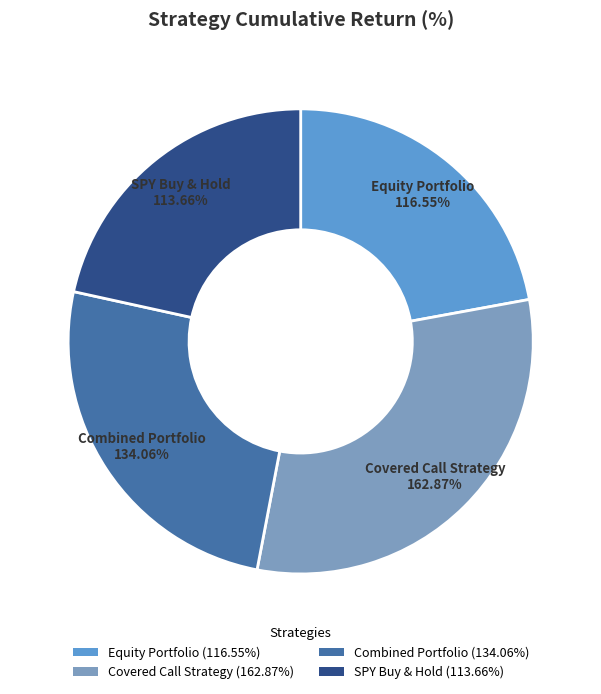

Combined, do Equity Portfolio and SPY Buy & Hold account for over 50%?

No